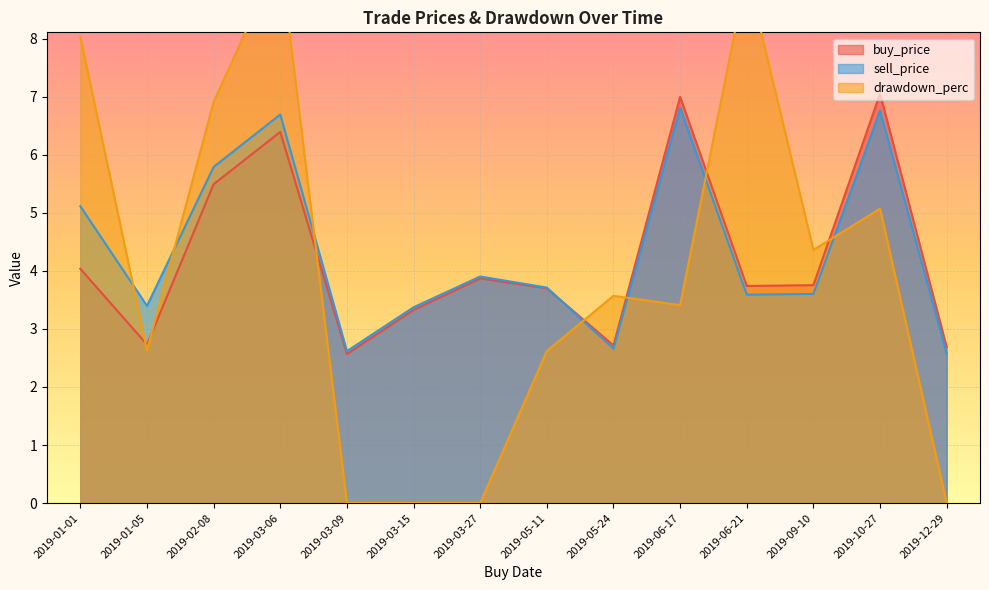

What is the difference between the second highest and second lowest values in the sell_price series?

4.1